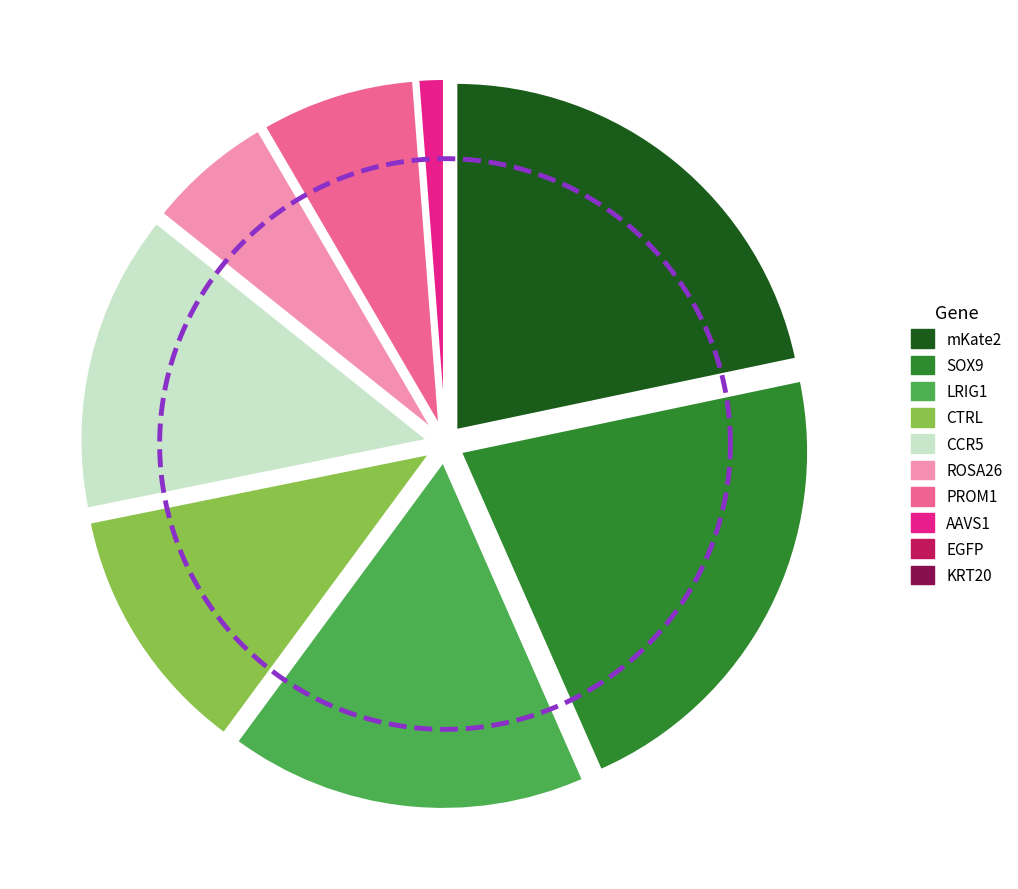

True or false: SOX9 accounts for 22% of the total.

True